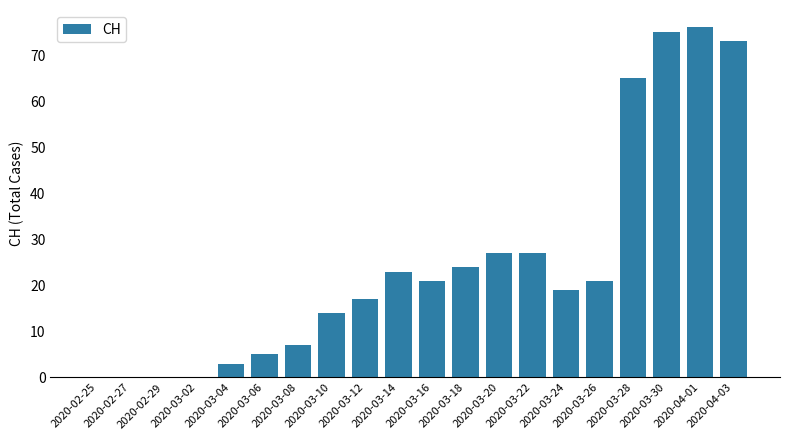

What is the greatest value displayed?

76